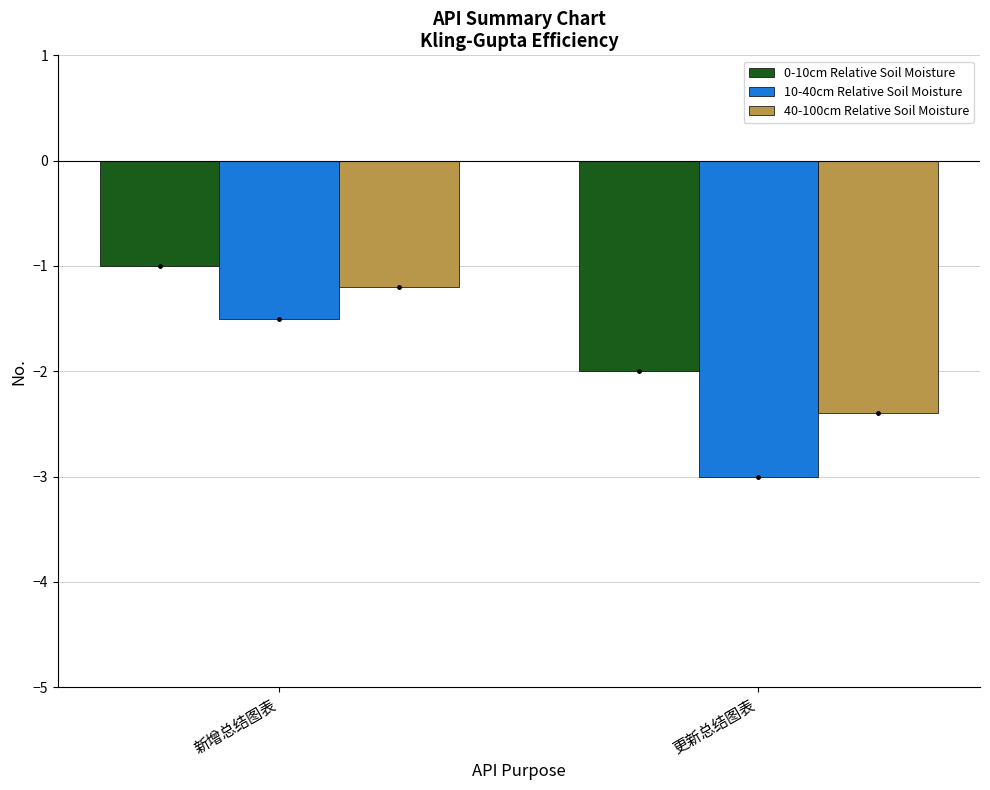

What position from the left is 新增总结图表?

1